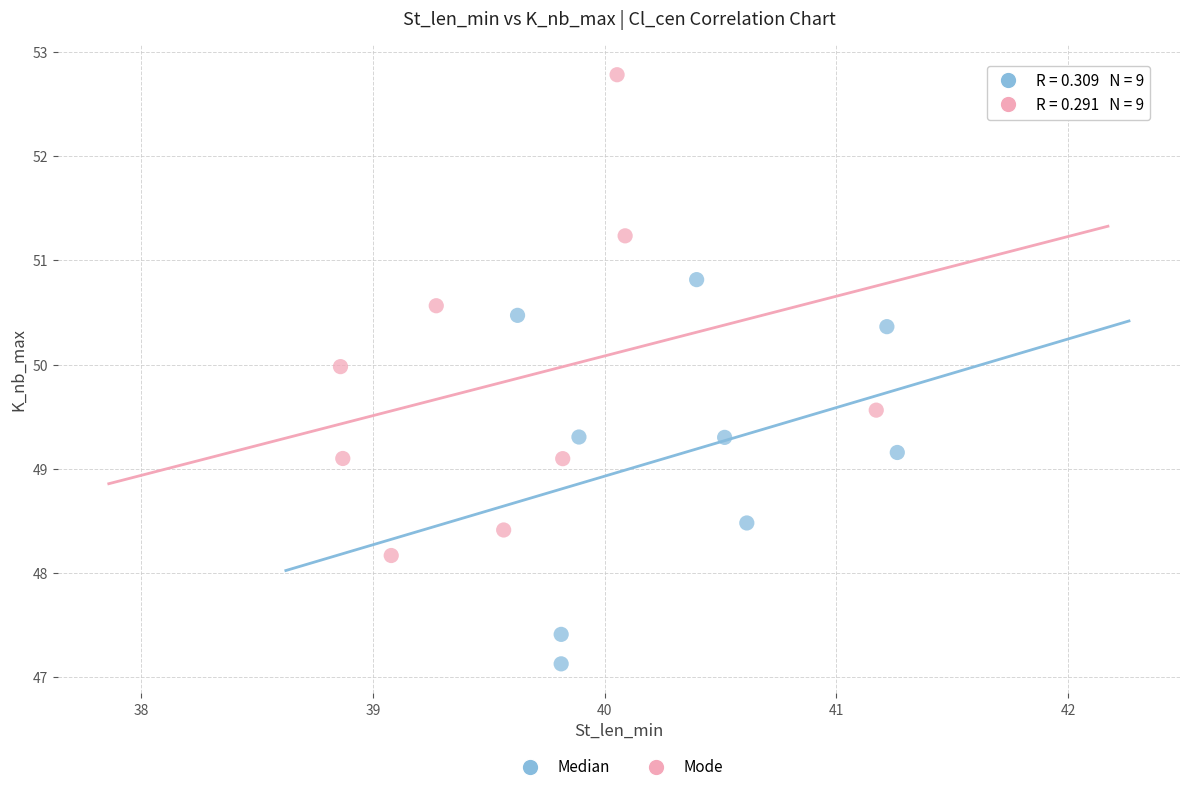

Which series has the widest spread of Y values?

Mode